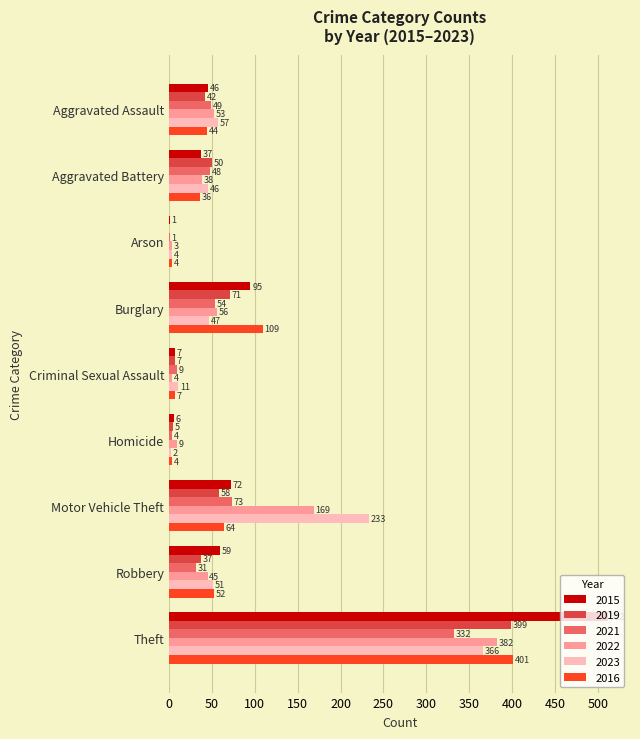

What is the total value across all series at Burglary?

432